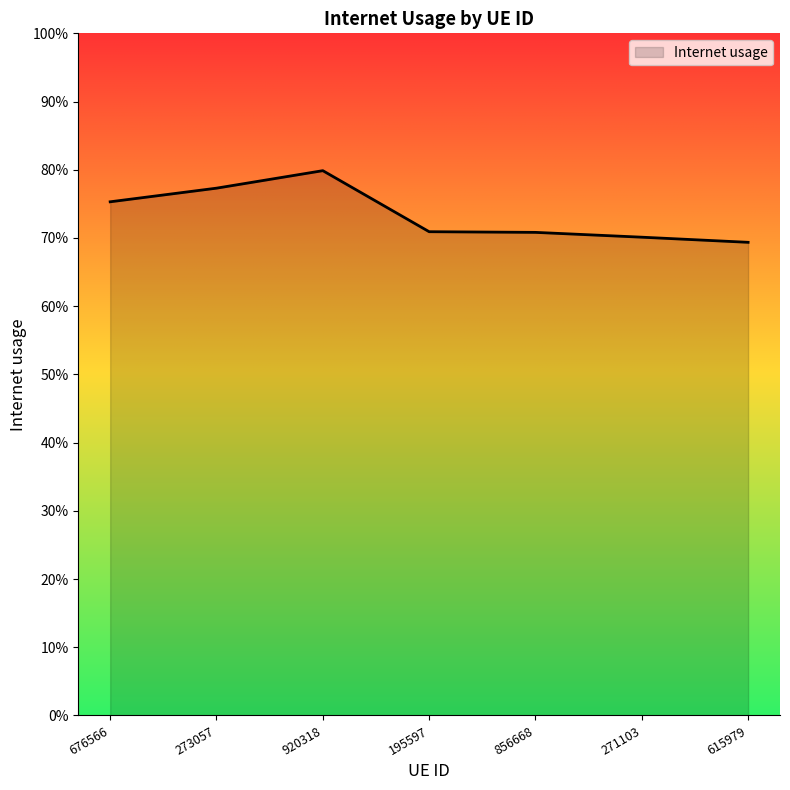

What is the greatest value displayed?

0.8